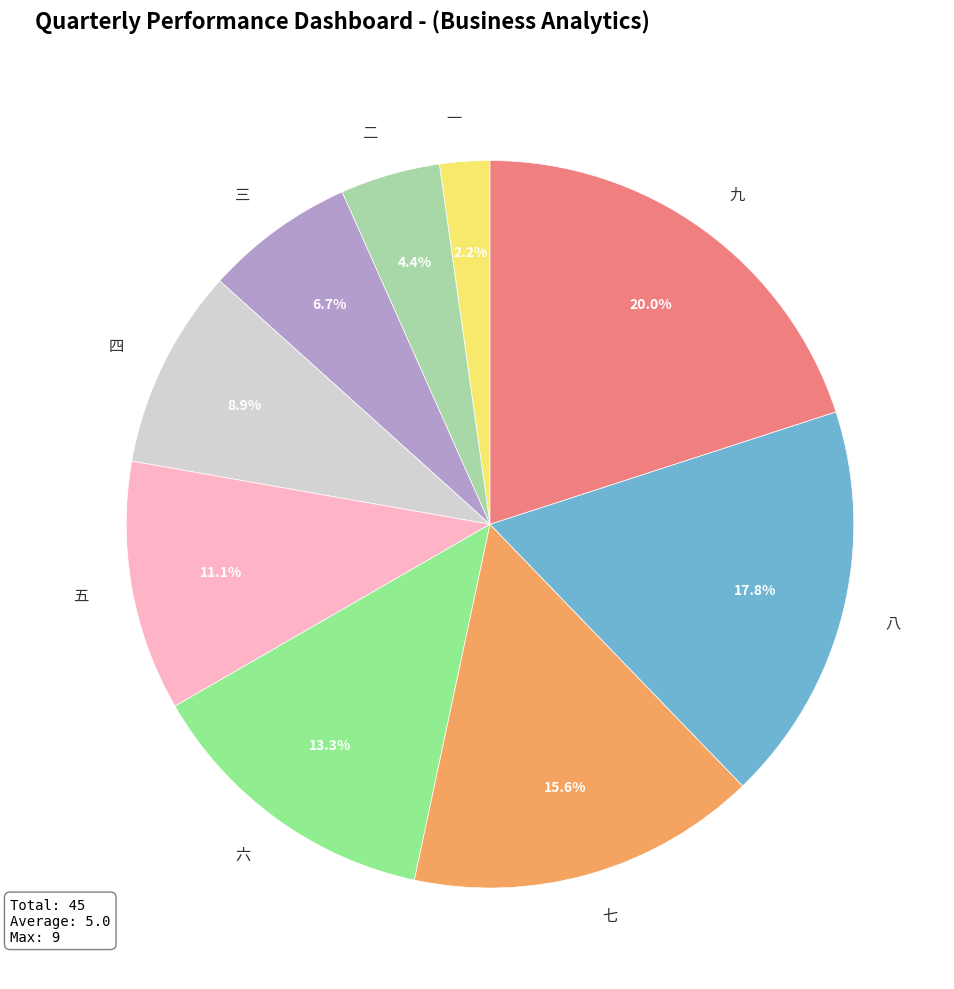

Count the number of slices in the pie.

9